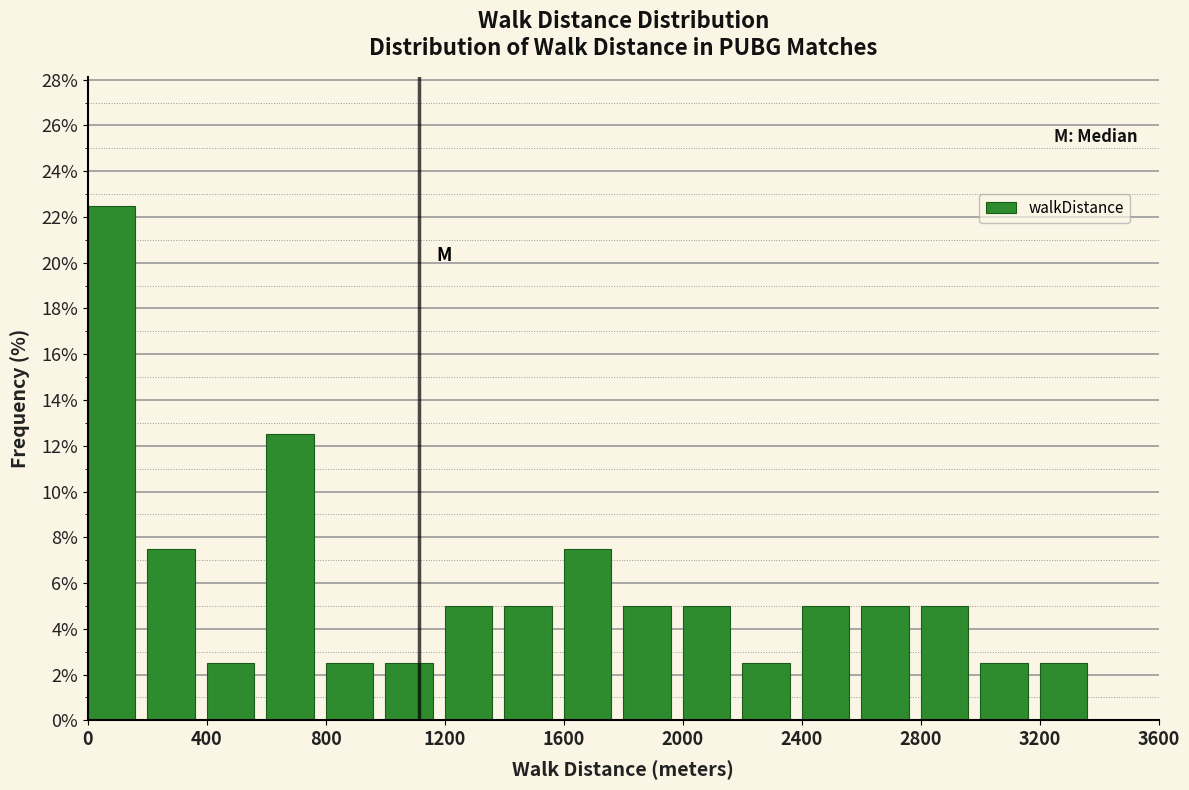

Reading left to right, list every bar in this chart as the range it spans on the x-axis followed by its height. The values are not printed on the chart, so give them approximately, as read against the axis.

0 to 200: 22.6
200 to 400: 7.6
400 to 600: 2.6
600 to 800: 12.6
800 to 1000: 2.6
1000 to 1200: 2.6
1200 to 1400: 5.0
1400 to 1600: 5.0
1600 to 1800: 7.6
1800 to 2000: 5.0
2000 to 2200: 5.0
2200 to 2400: 2.6
2400 to 2600: 5.0
2600 to 2800: 5.0
2800 to 3000: 5.0
3000 to 3200: 2.6
3200 to 3400: 2.6